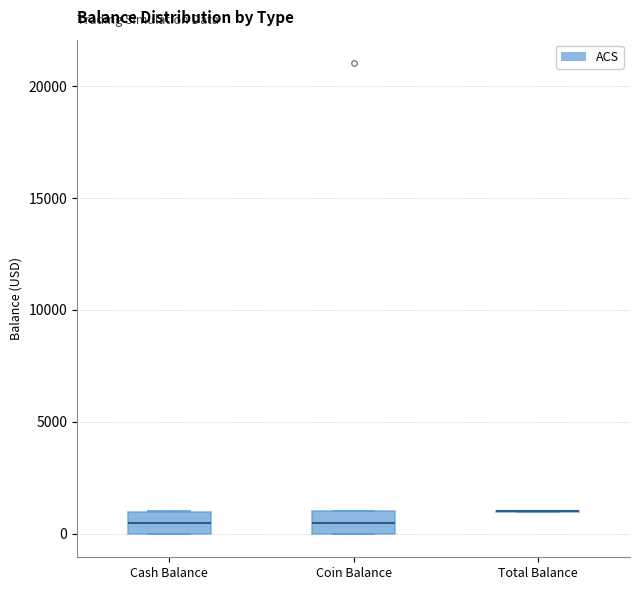

Reading left to right, read every box against the y-axis: the position of its median line, the range the box covers, and the ends of its whiskers. The values are not printed on the chart, so give them approximately, as read against the axis.

Cash Balance: median 500, box 0 to 1000, whiskers 0 to 1000
Coin Balance: median 500, box 0 to 1000, whiskers 0 to 1000
Total Balance: box collapsed to a line at 1000, whiskers 1000 to 1000